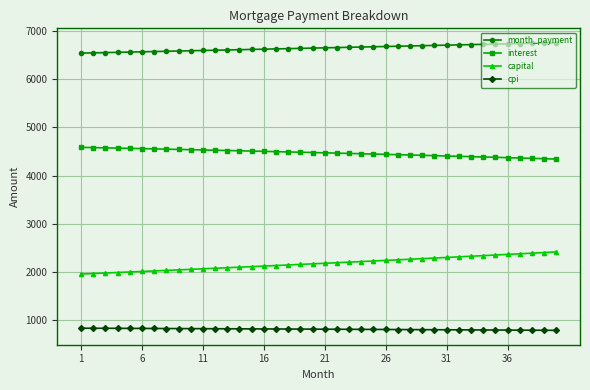

Rank the series by their average value, from highest to lowest.

month_payment, interest, capital, cpi